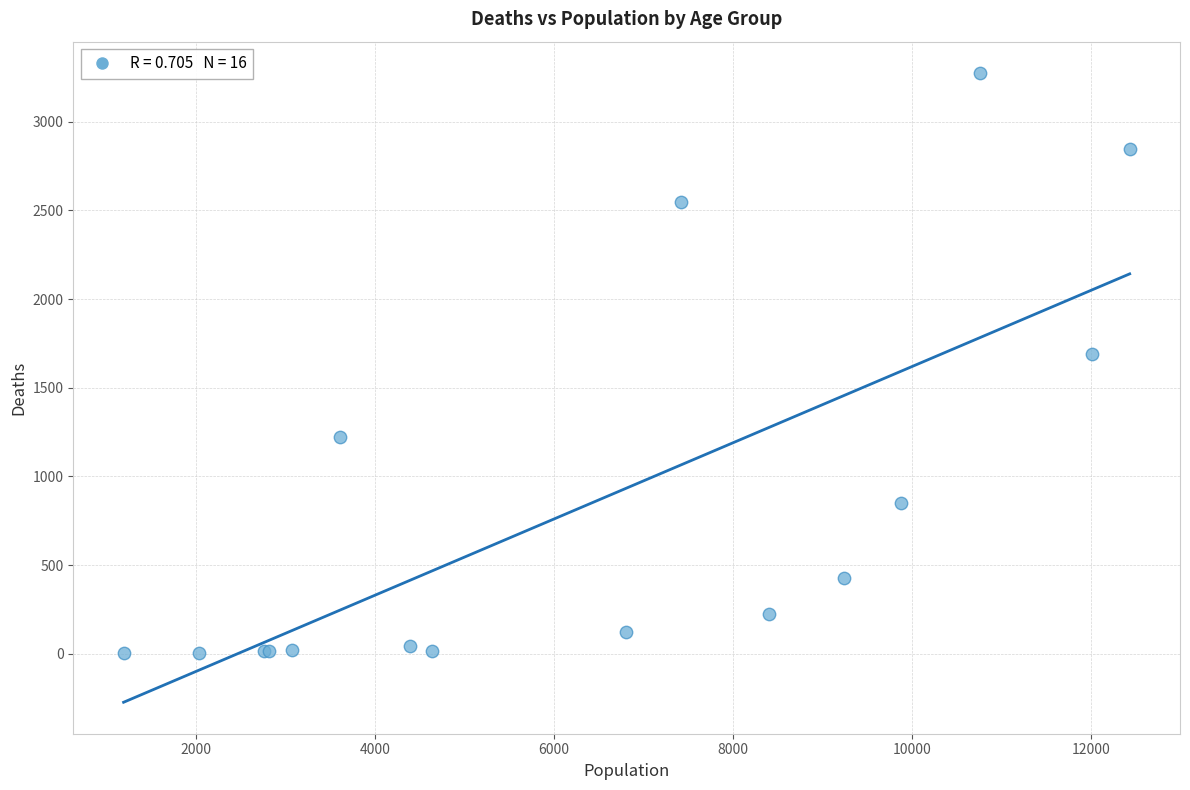

What Y value in the scatter plot is closest to 1638?

1690